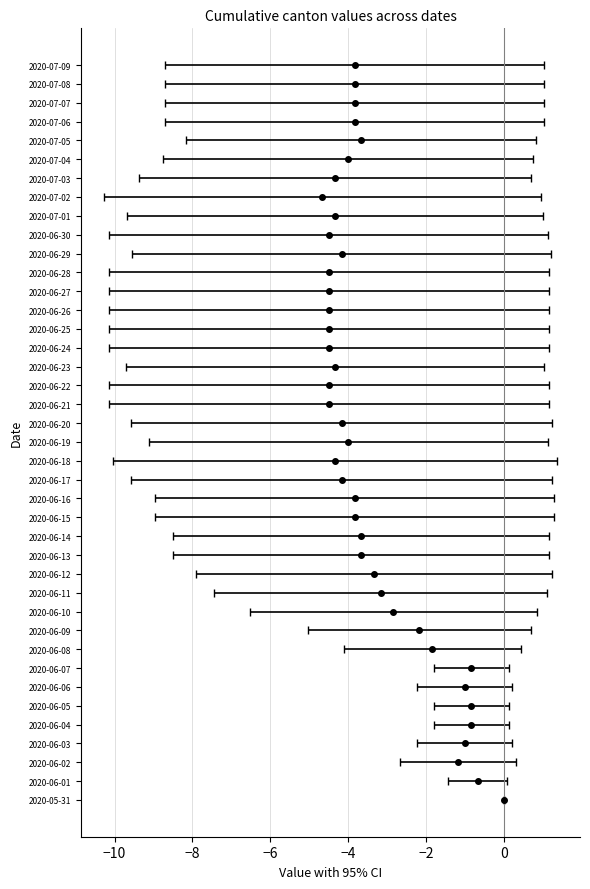

At which label does CH first exceed -17?

2020-05-31